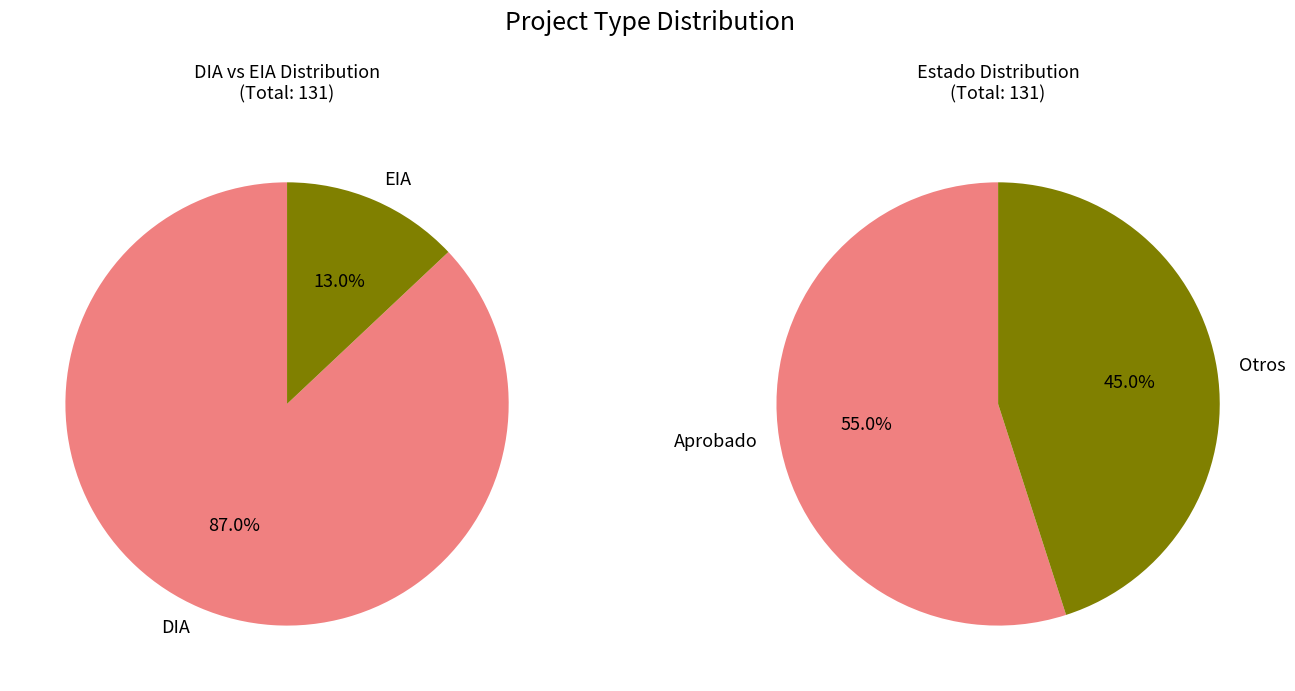

Count the number of slices in the pie.

2